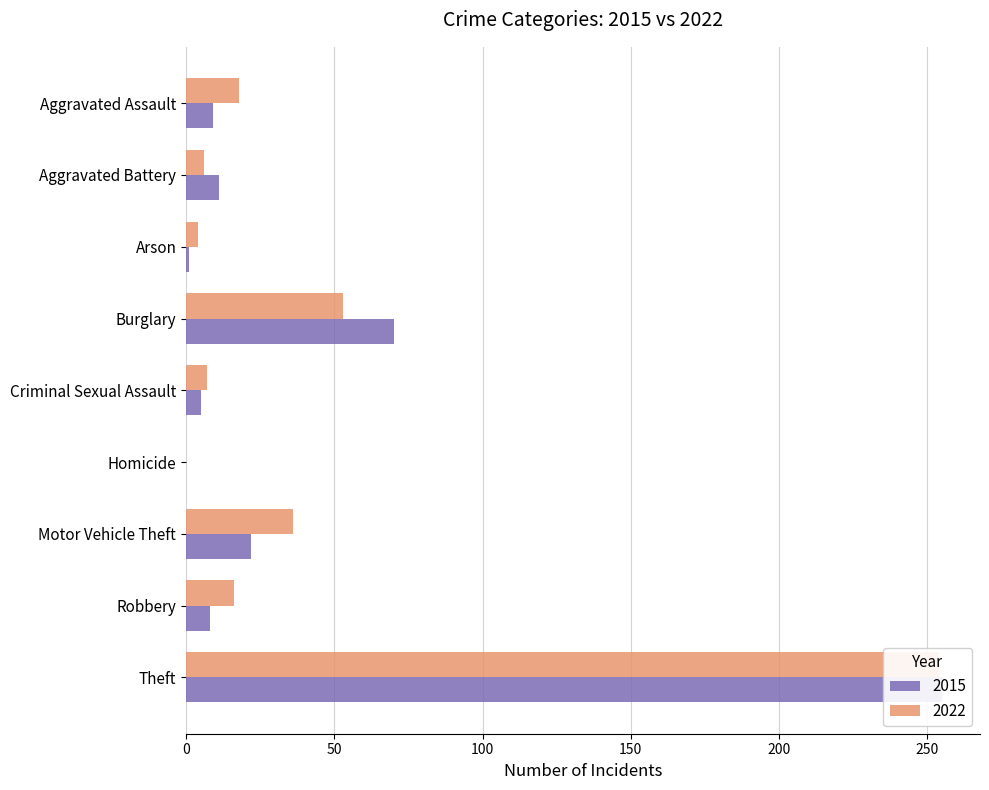

Reading right to left, extract all data points from this chart.

2015: 255	8	22	0	5	70	1	11	9
2022: 254	16	36	0	7	53	4	6	18